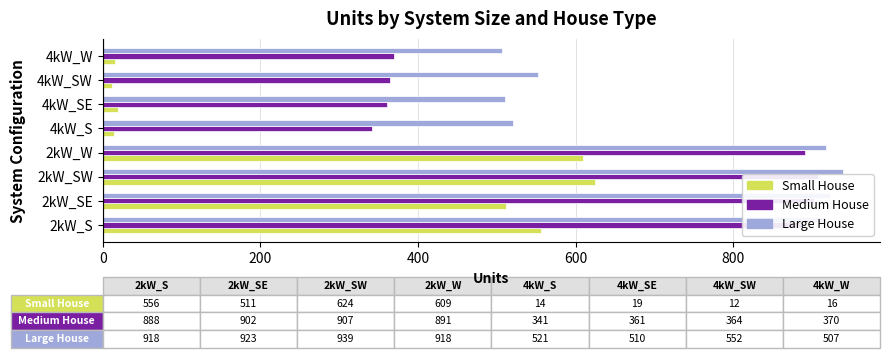

Which series has the widest spread of values?

Small House